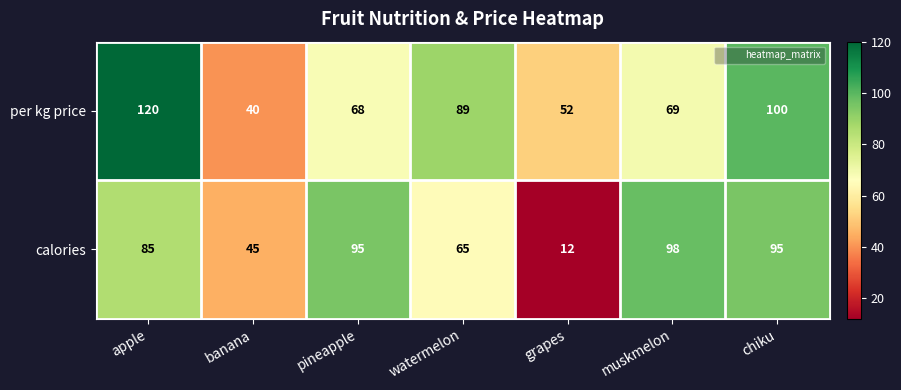

Between apple and chiku, which series saw the biggest shift?

per kg price